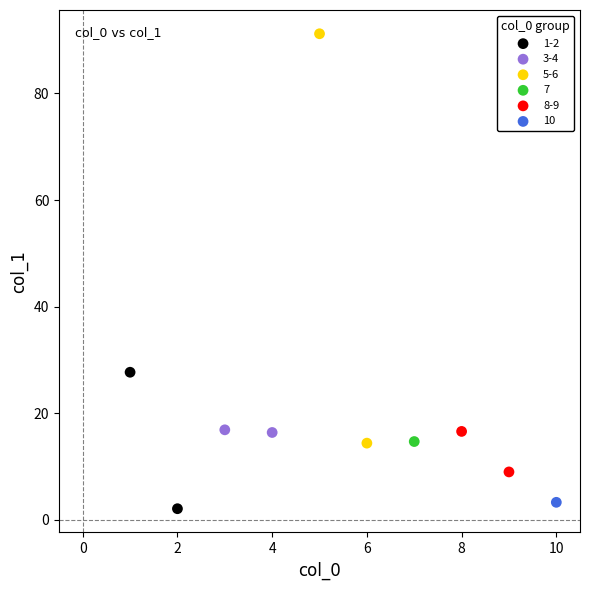

Which series contains the lowest Y value?

1-2